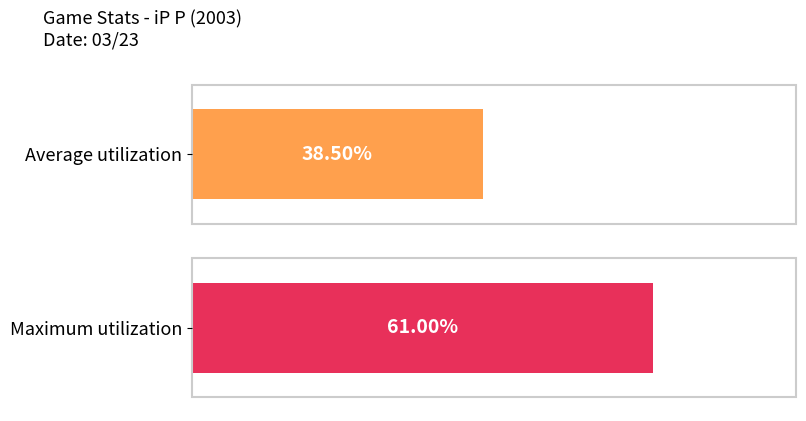

True or false: Maximum utilization has a value of 24.1 at 04/20.

False